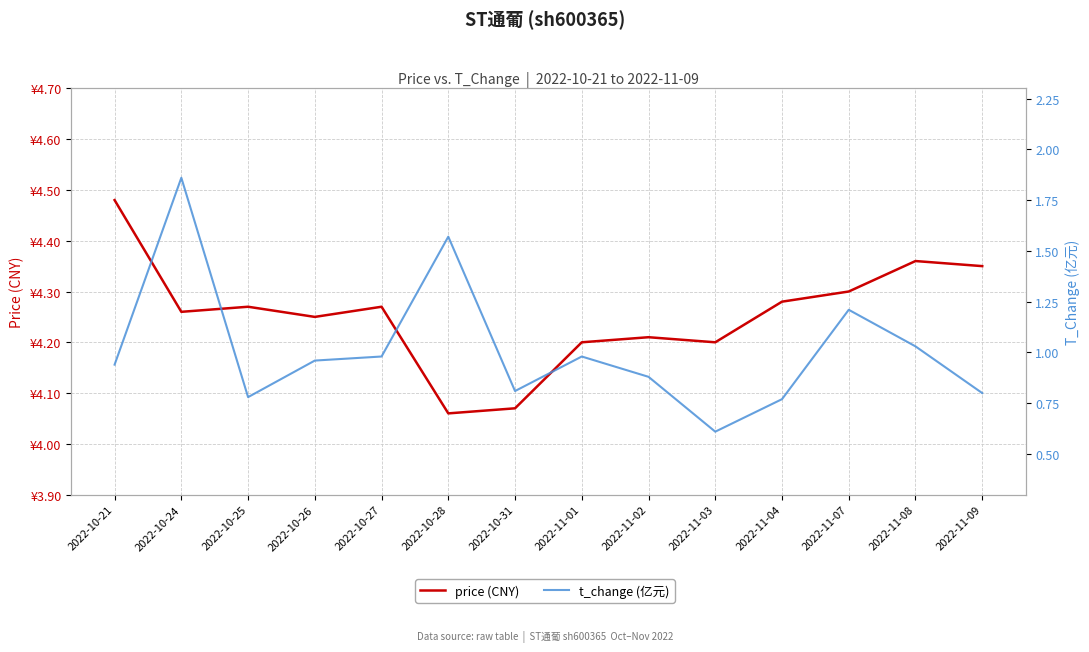

How many price (CNY) values are between 4 and 5?

14